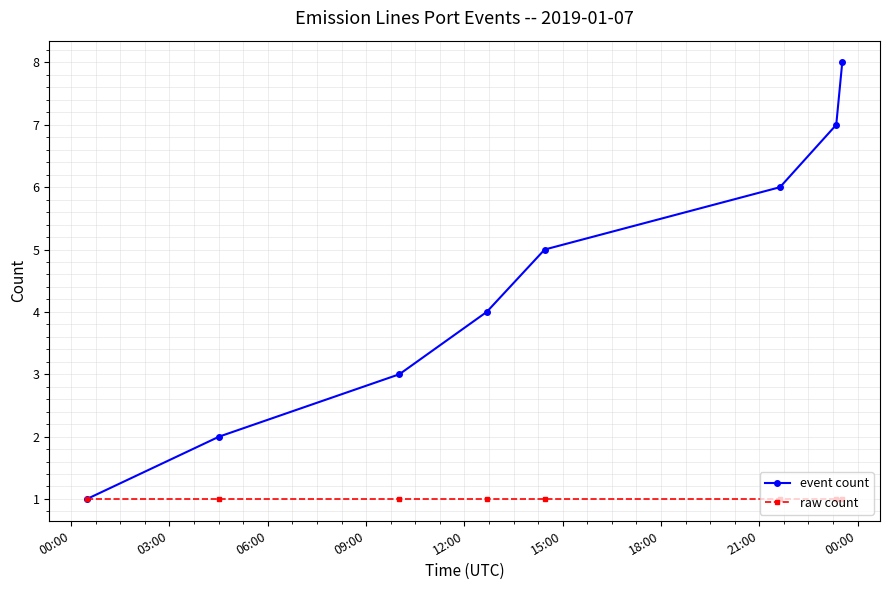

Does the chart display data point markers on the line(s)?

Yes